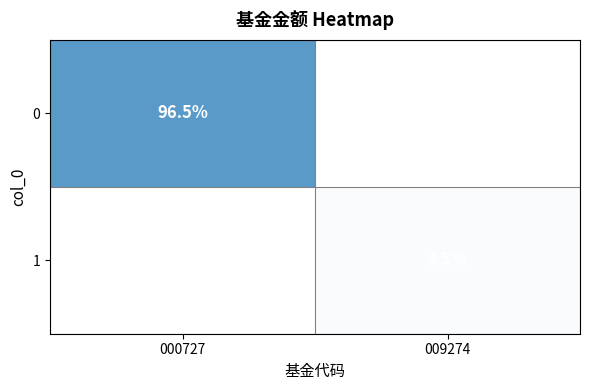

Between 000727 and 009274, which is larger?

000727